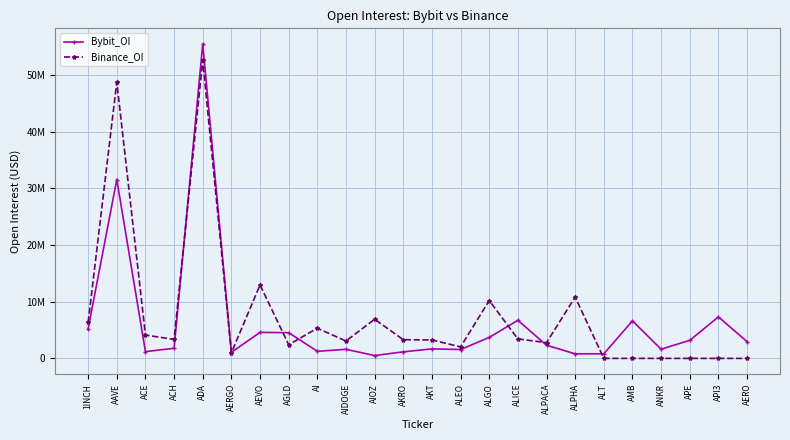

What is the value of the Binance_OI point at the 6th from the left?

987010